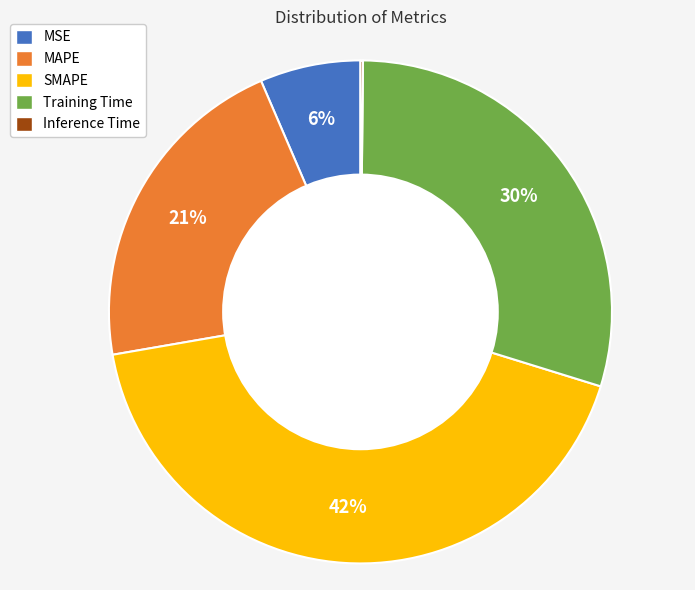

Do MSE and Training Time together represent more than half of the pie?

No